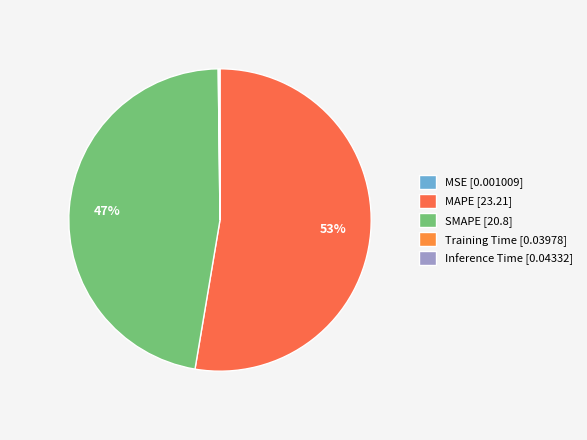

How many segments does this pie chart have?

5